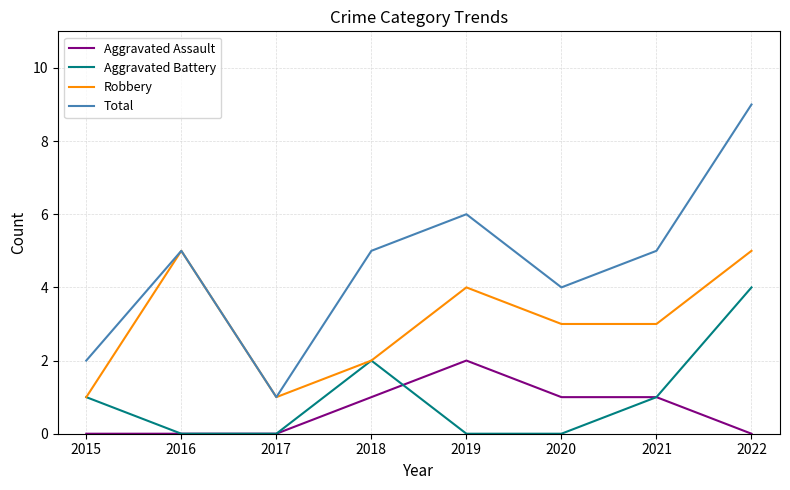

What are all the series names shown in the legend?

Aggravated Assault, Aggravated Battery, Robbery, Total